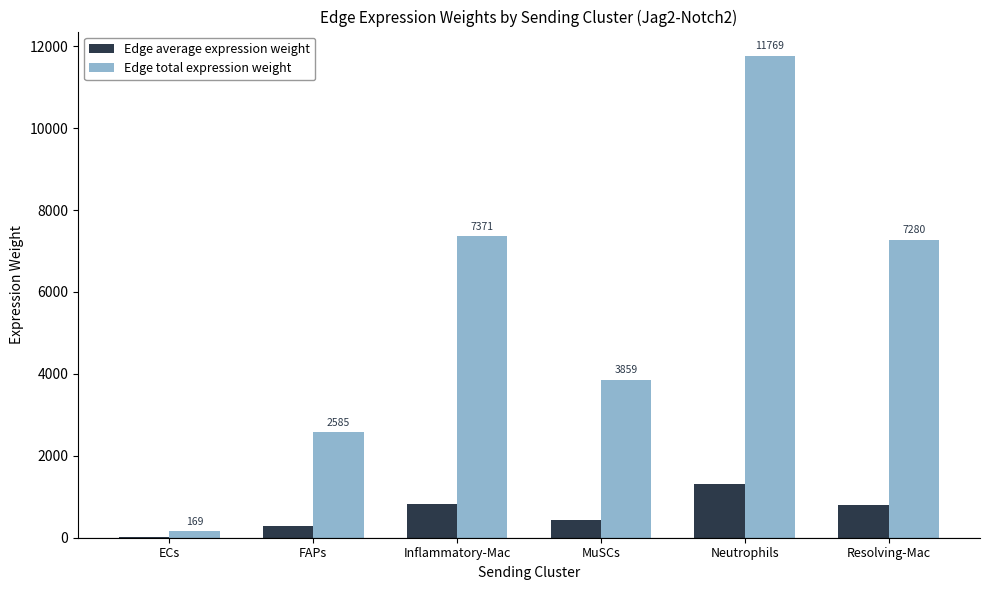

At which category does the chart reach its peak across all series?

Neutrophils